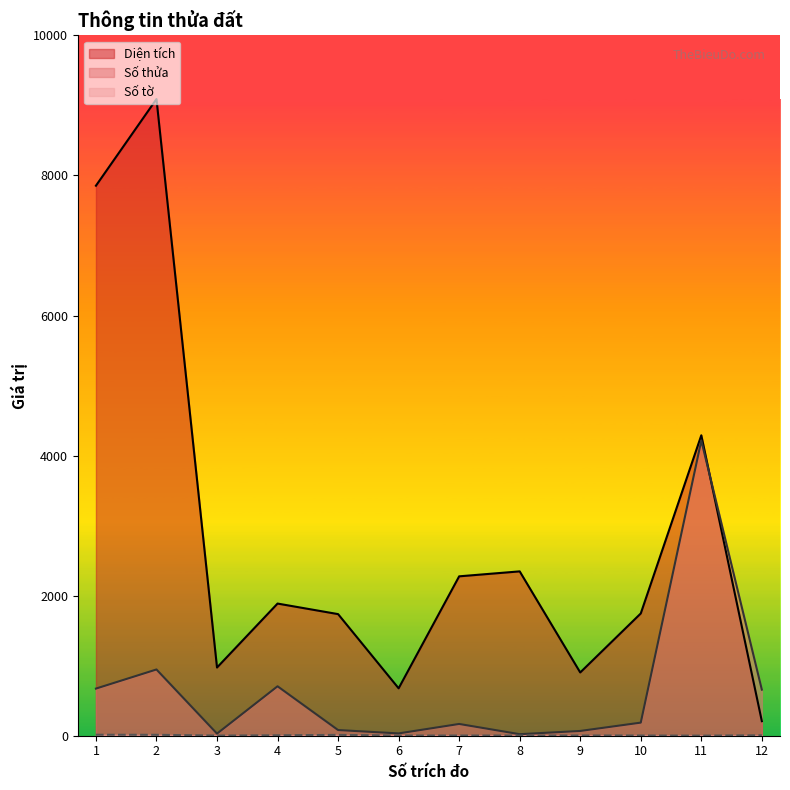

List the series in order of their peak value, highest first.

Diện tích, Số thửa, Số tờ